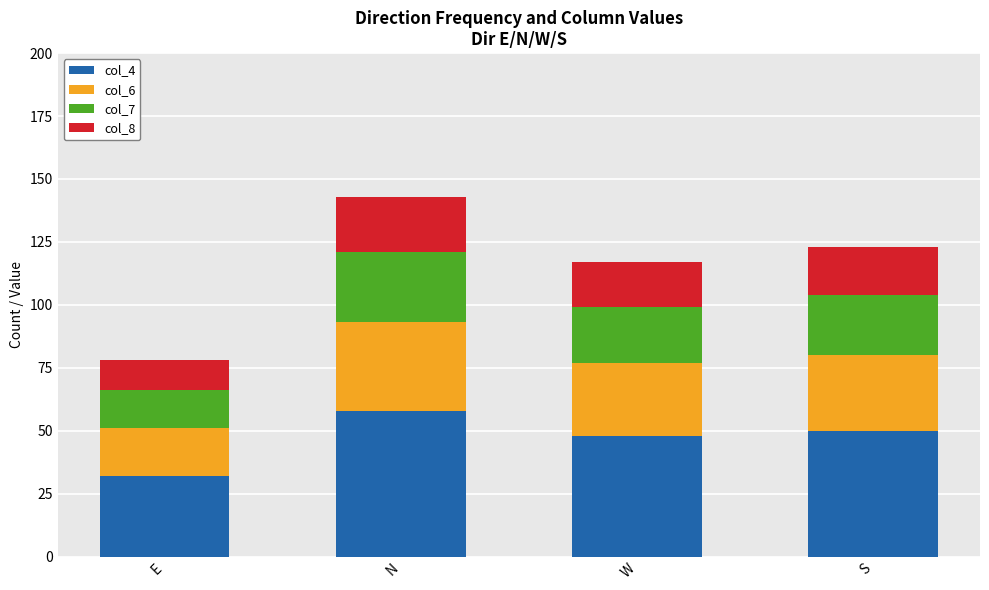

At which category is the sum across all series the highest?

N